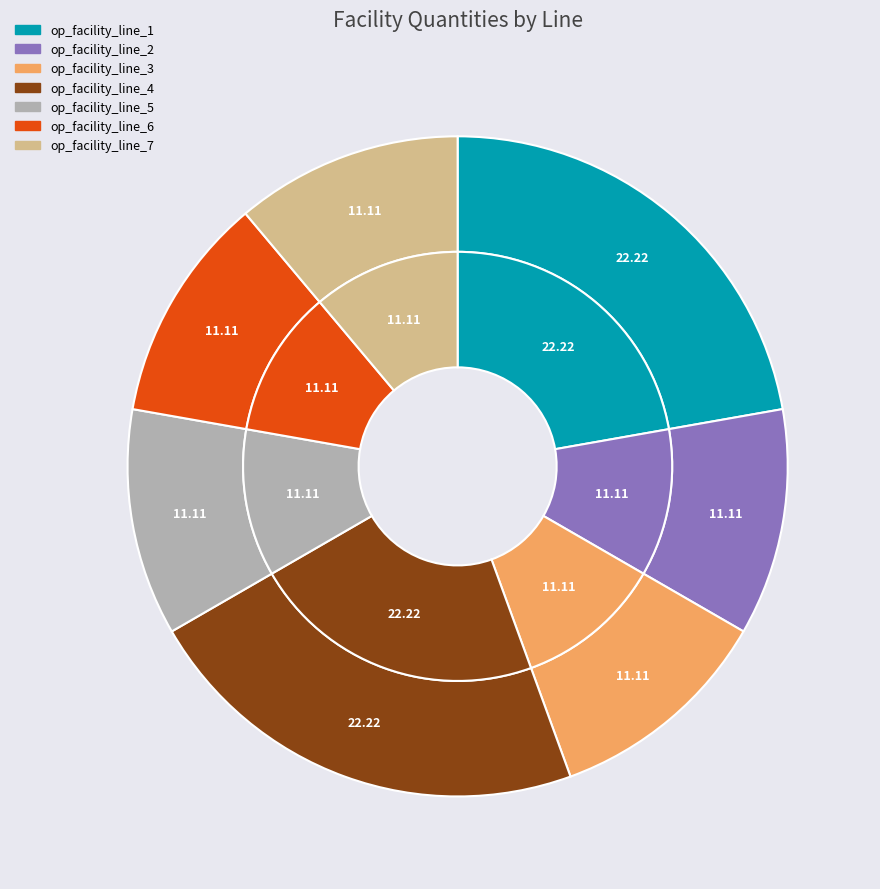

Rank the categories by value from lowest to highest.

op_facility_line_2, op_facility_line_3, op_facility_line_5, op_facility_line_6, op_facility_line_7, op_facility_line_1, op_facility_line_4